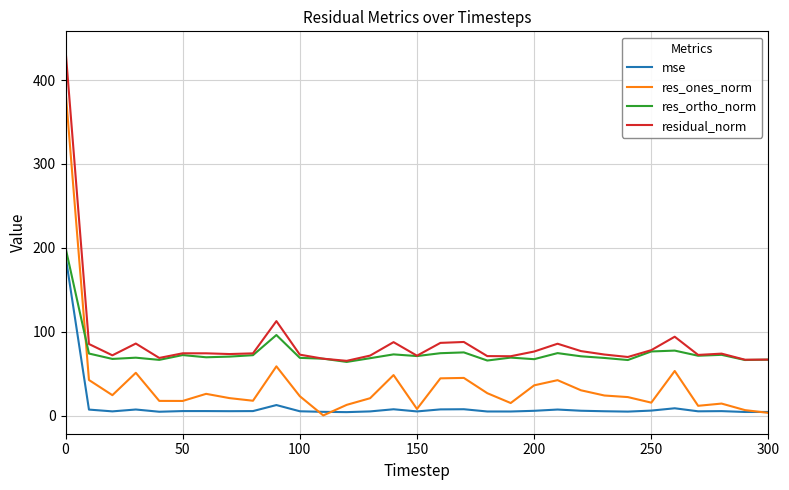

Which series has the largest range (max minus min)?

res_ones_norm